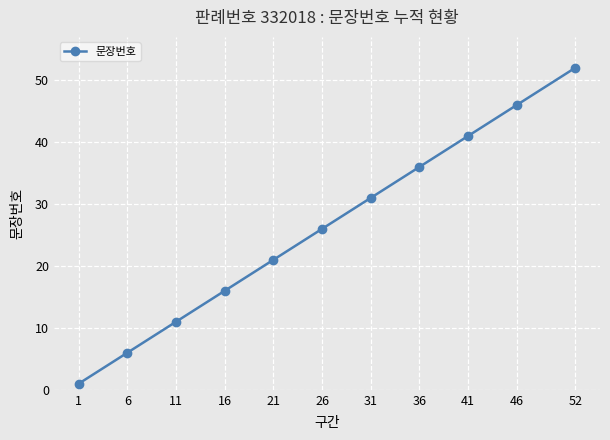

The chart shows a value of 2 at 6. True or false?

False